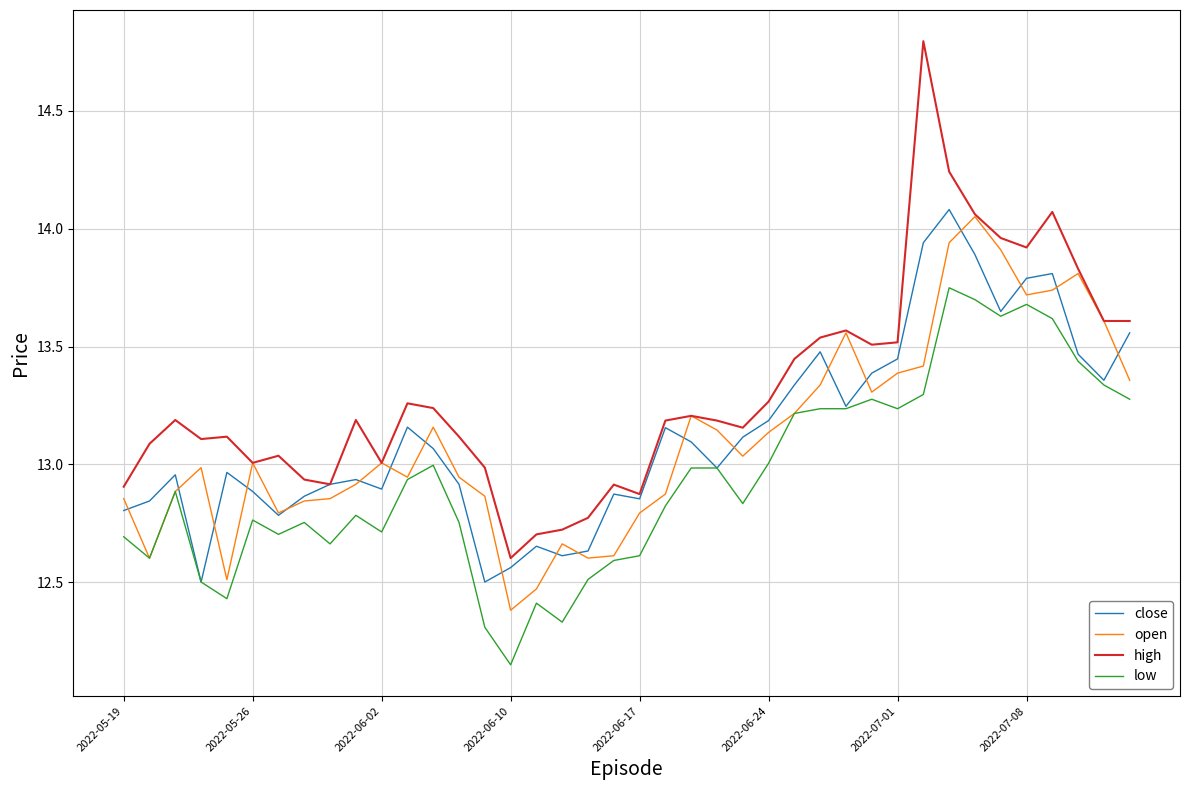

True or false: high and low cross at least once.

False